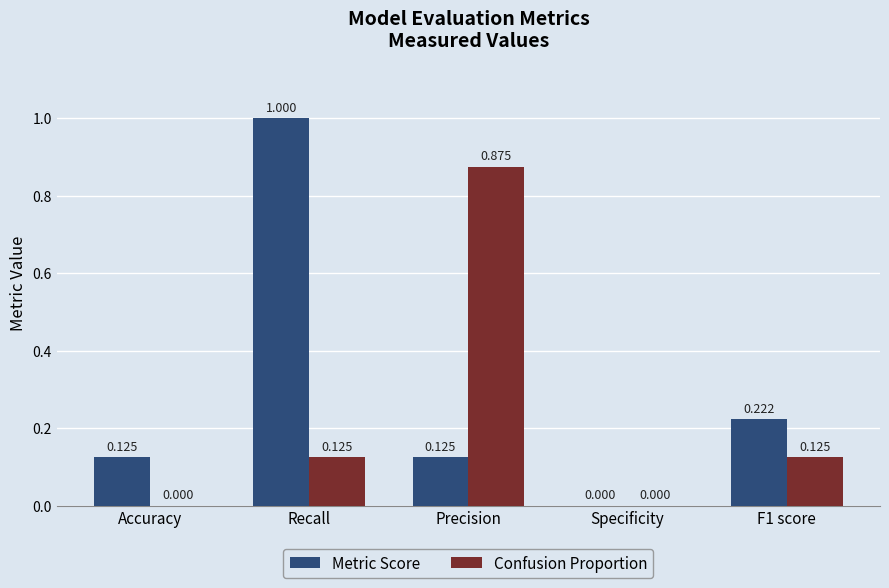

Which series changed the most between Accuracy and Specificity?

Metric Score